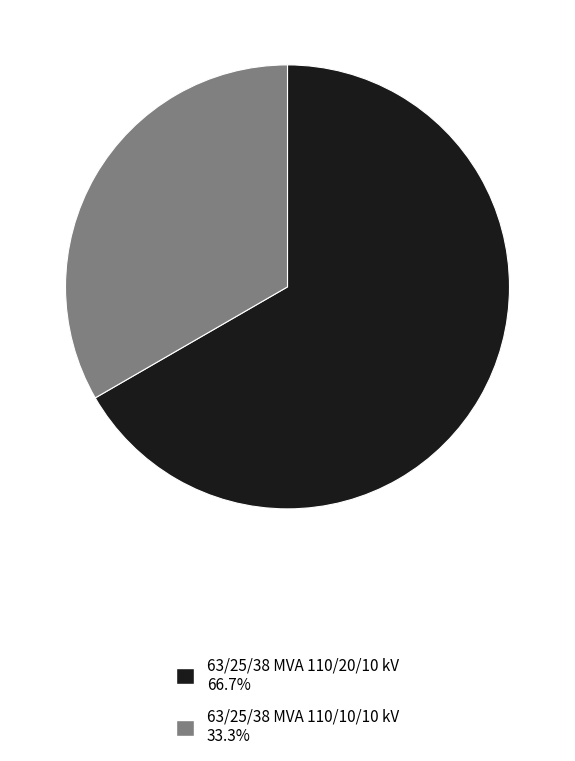

How many slices are in this pie chart?

2